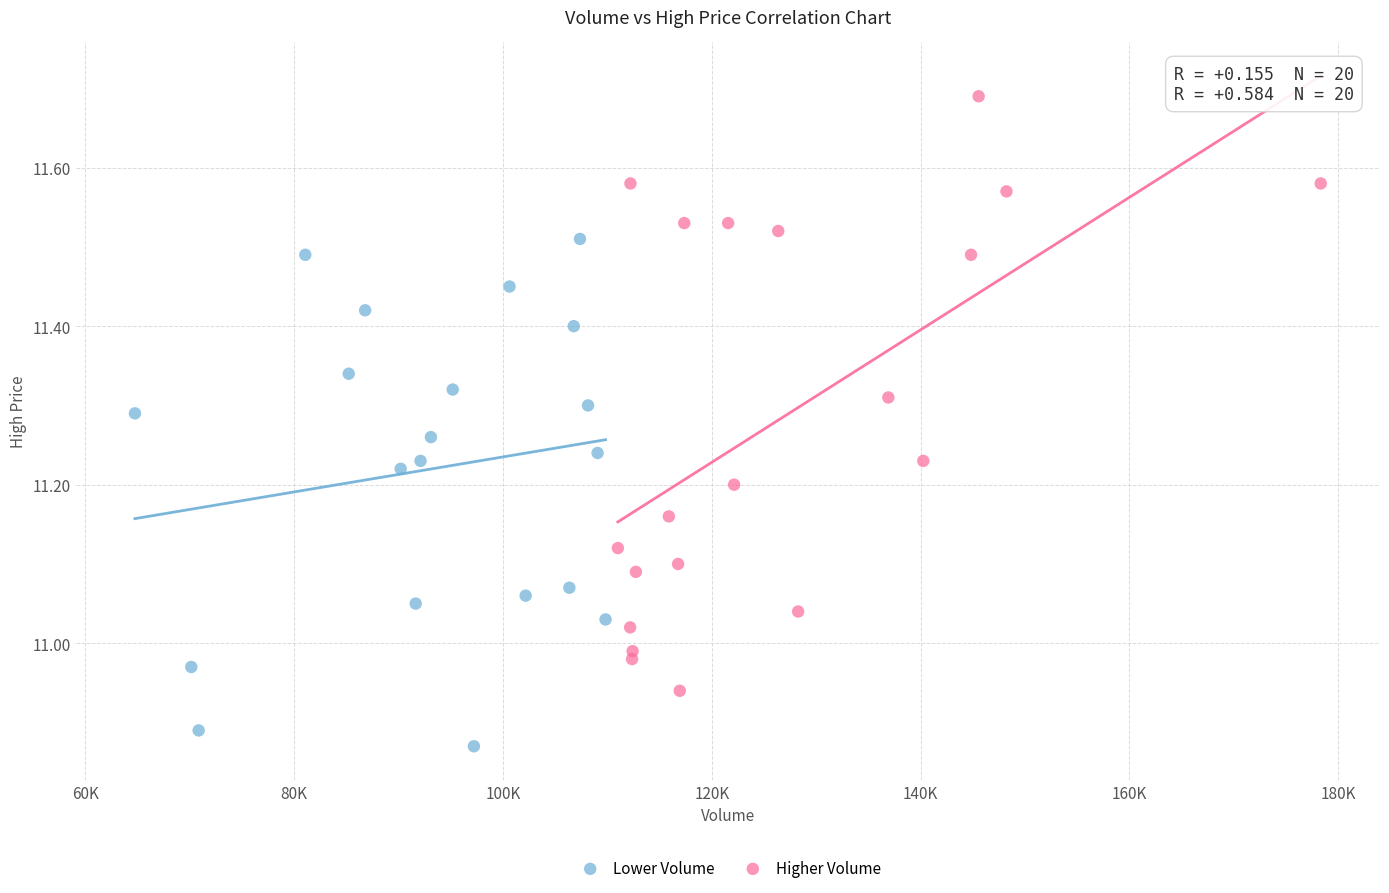

What are all the series names shown in the legend?

Lower Volume, Higher Volume